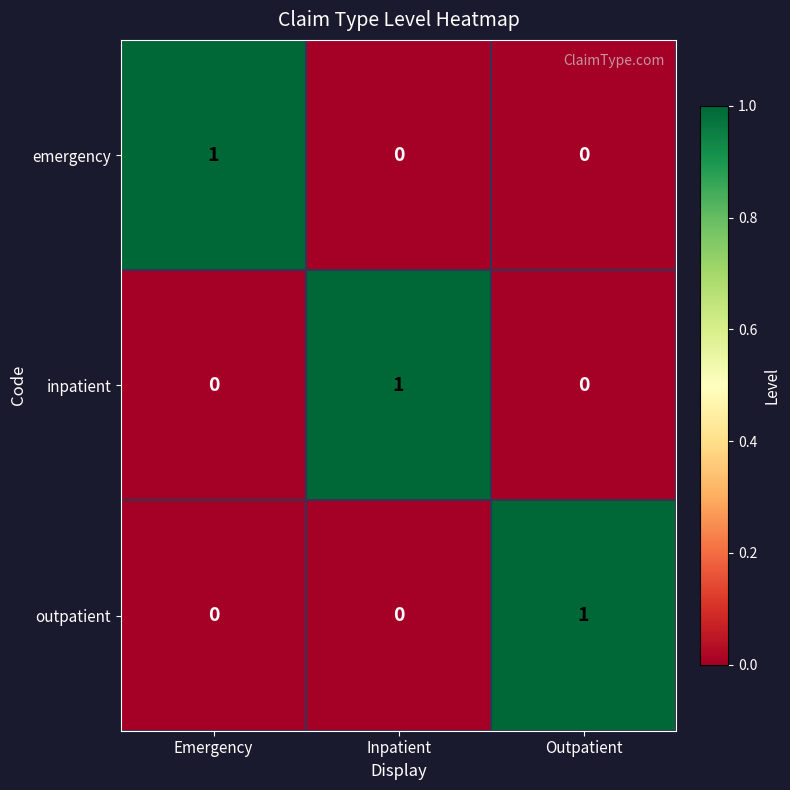

How many outpatient values are between 0 and 1?

3